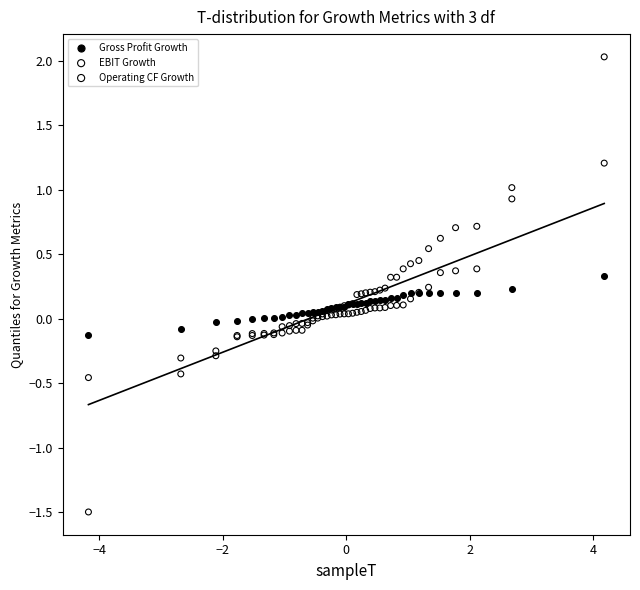

What is the X range (max minus min) for the scatter plot?

8.4